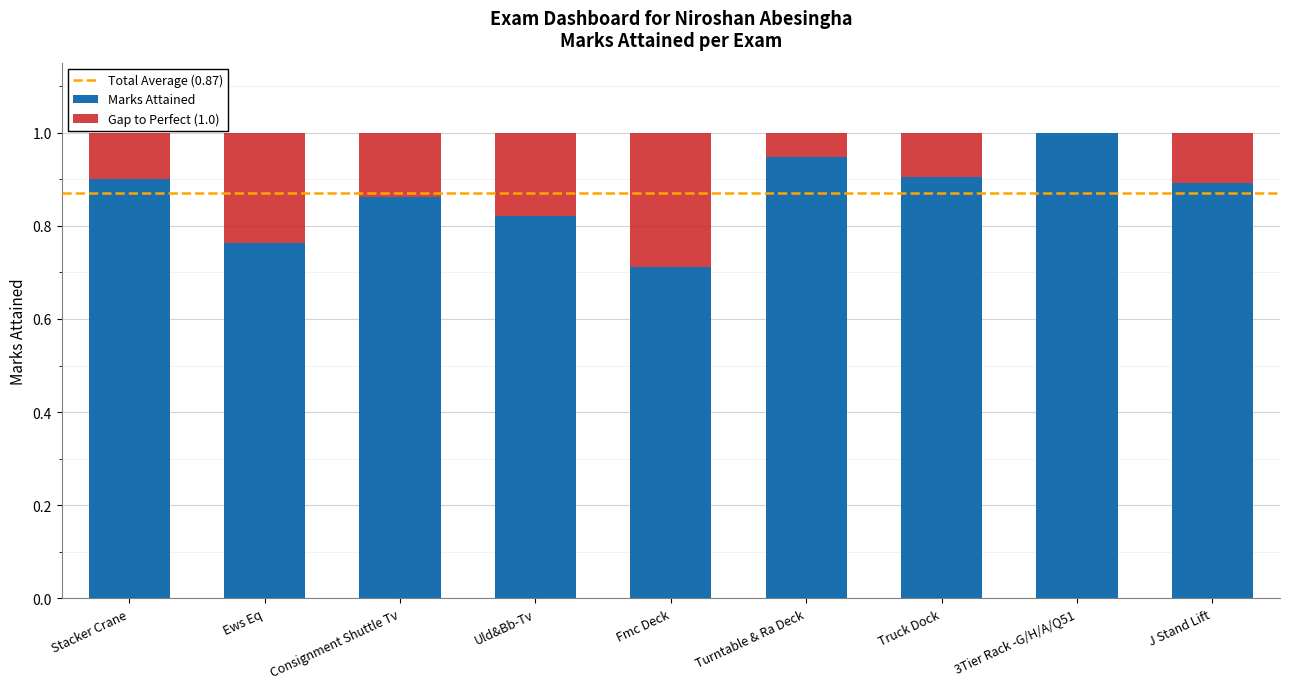

What is the maximum value for Marks Attained?

1.0